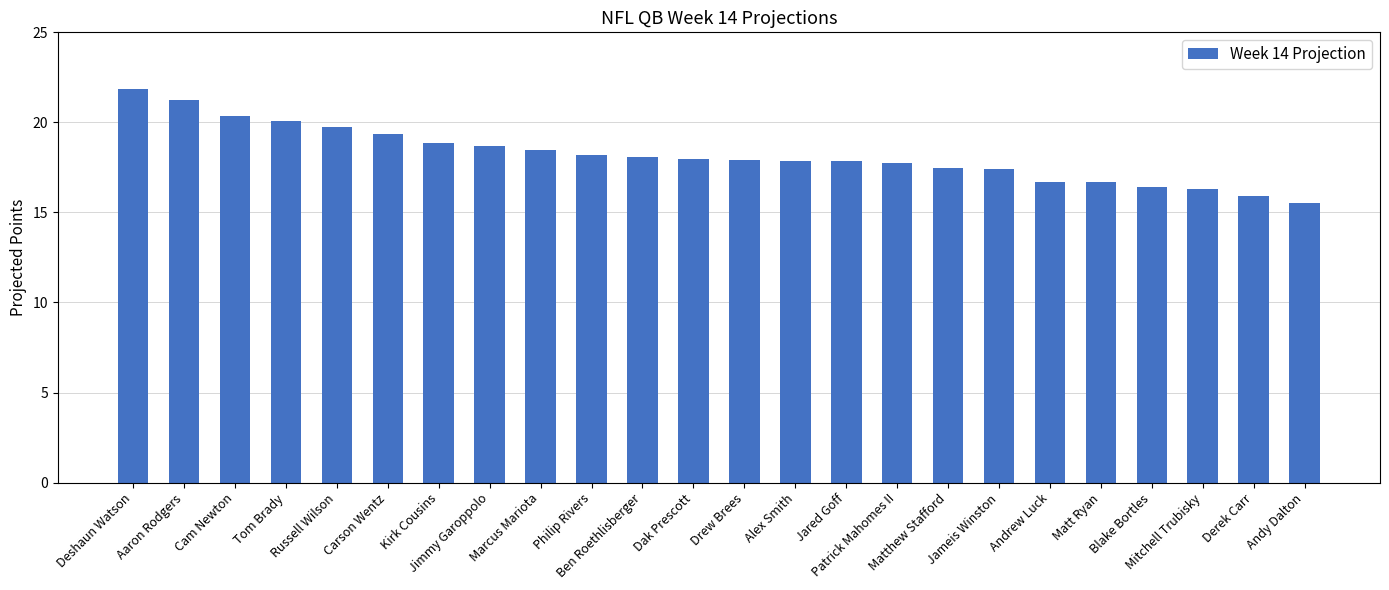

What position from the left is Russell Wilson?

5